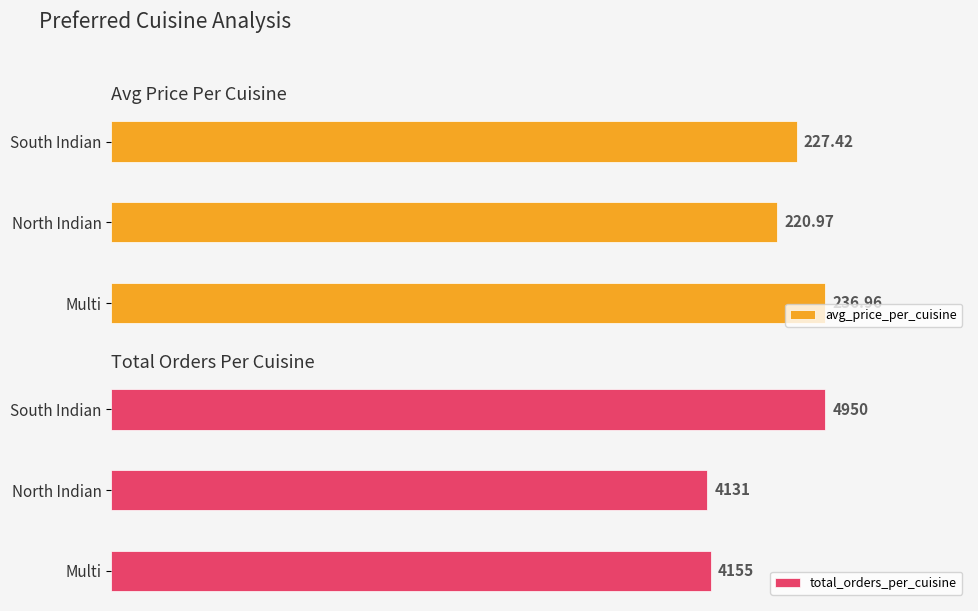

What is the value of the avg_price_per_cuisine bar at the 2nd from the left?

221.0